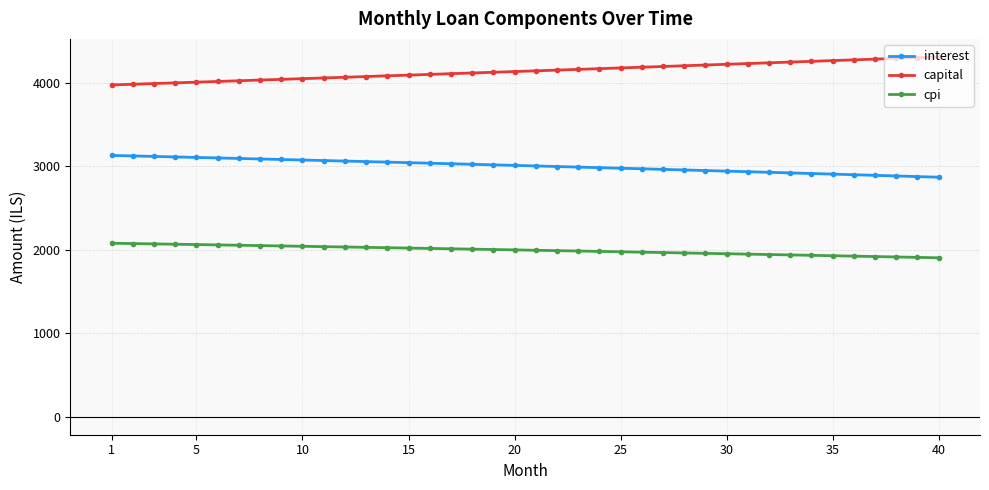

What is the sum of all cpi values?

79818.3